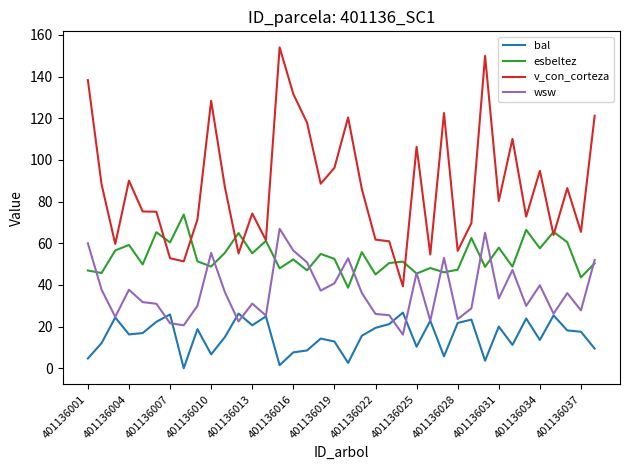

What are all the series names shown in the legend?

bal, esbeltez, v_con_corteza, wsw